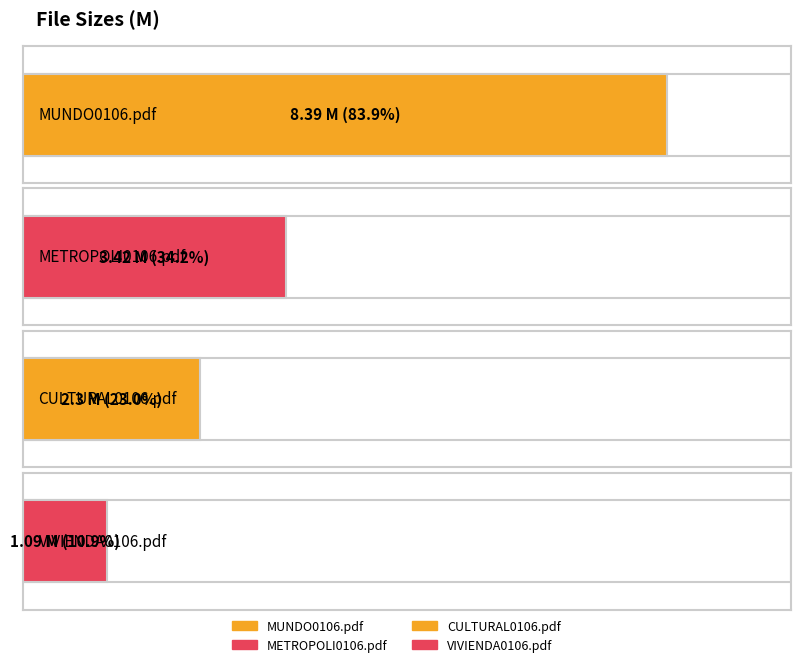

What position from the right is METROPOLI0106.pdf?

3